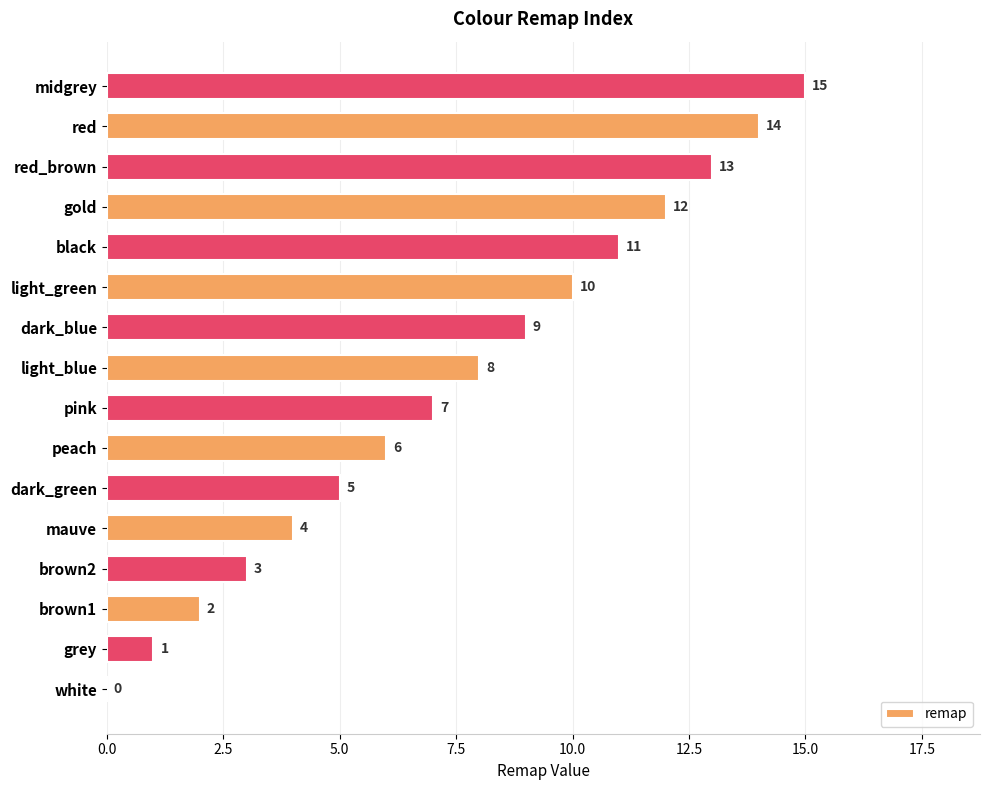

Approximately how many times larger is the value at light_green compared to dark_green?

2.0